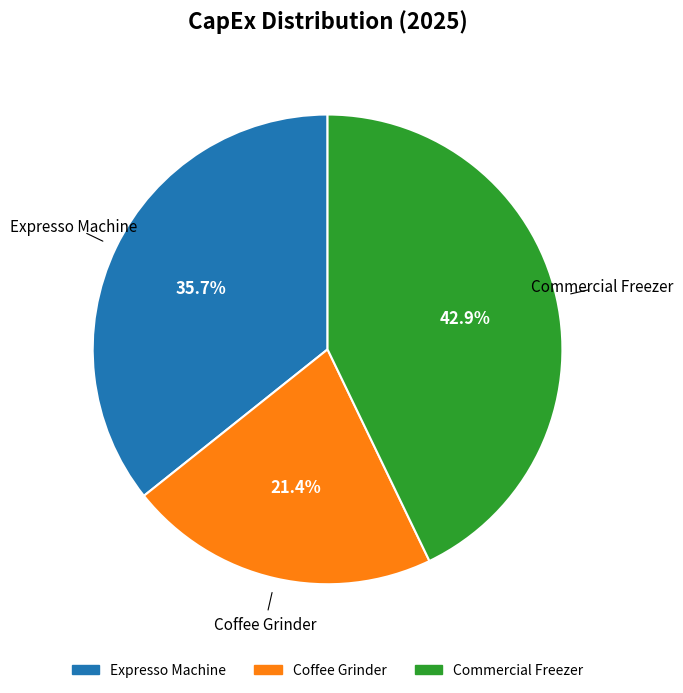

What is the ratio of the value at Coffee Grinder to the value at Expresso Machine?

0.6